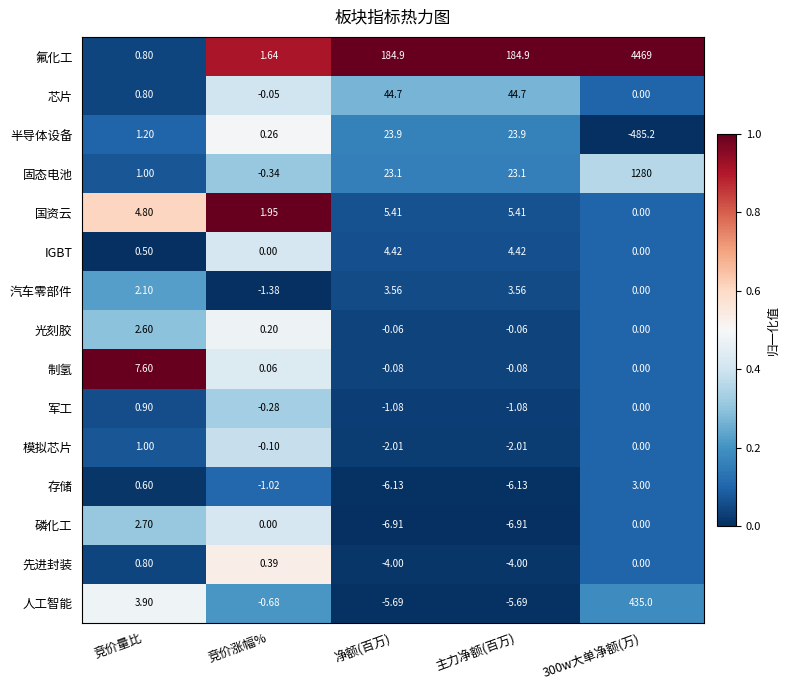

Rank the series by their maximum value, from lowest to highest.

先进封装, 军工, 模拟芯片, 光刻胶, 磷化工, 存储, 汽车零部件, IGBT, 国资云, 制氢, 半导体设备, 芯片, 人工智能, 固态电池, 氟化工